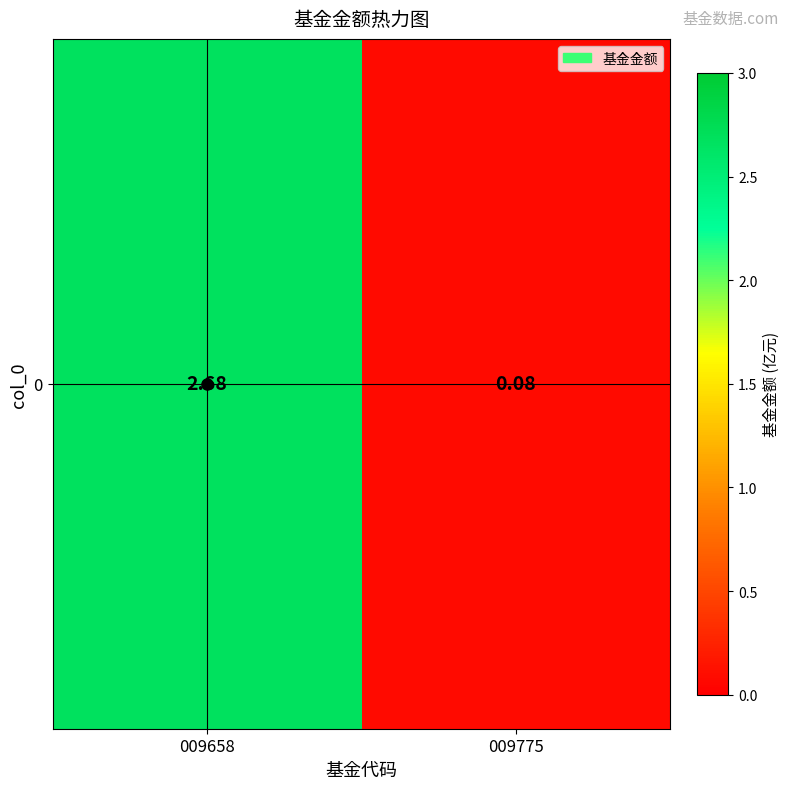

Reading left to right, extract all data points from this chart.

2.7	0.1